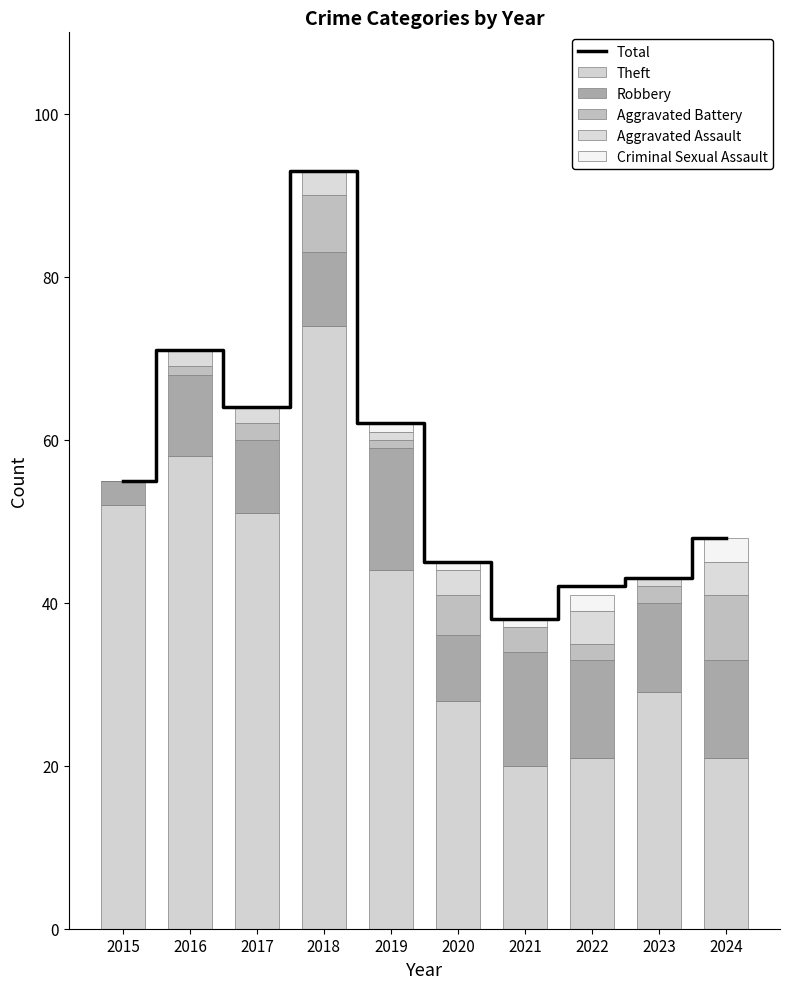

What is the average value of the Aggravated Assault series?

2